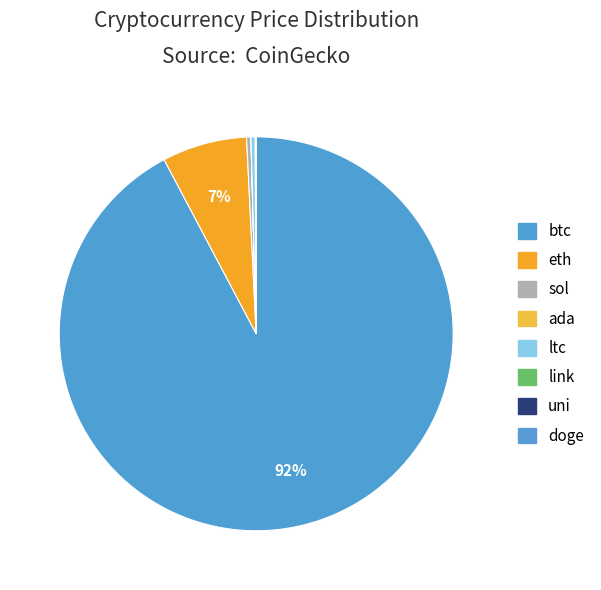

Approximately how many times larger is the value at eth compared to link?

161.9